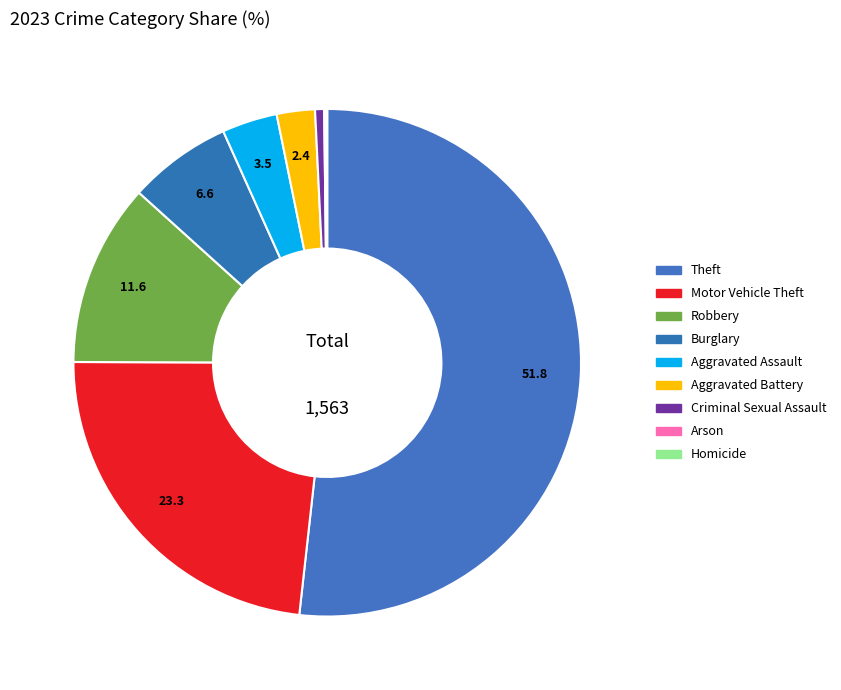

To the nearest percent, what is the difference between the largest and smallest slice percentages?

52%